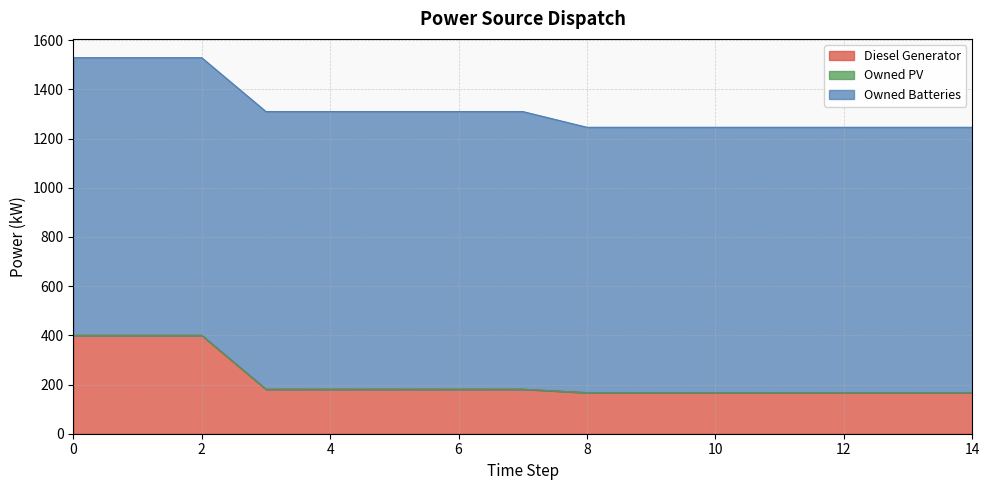

True or false: Owned Batteries and Diesel Generator intersect in this chart.

False